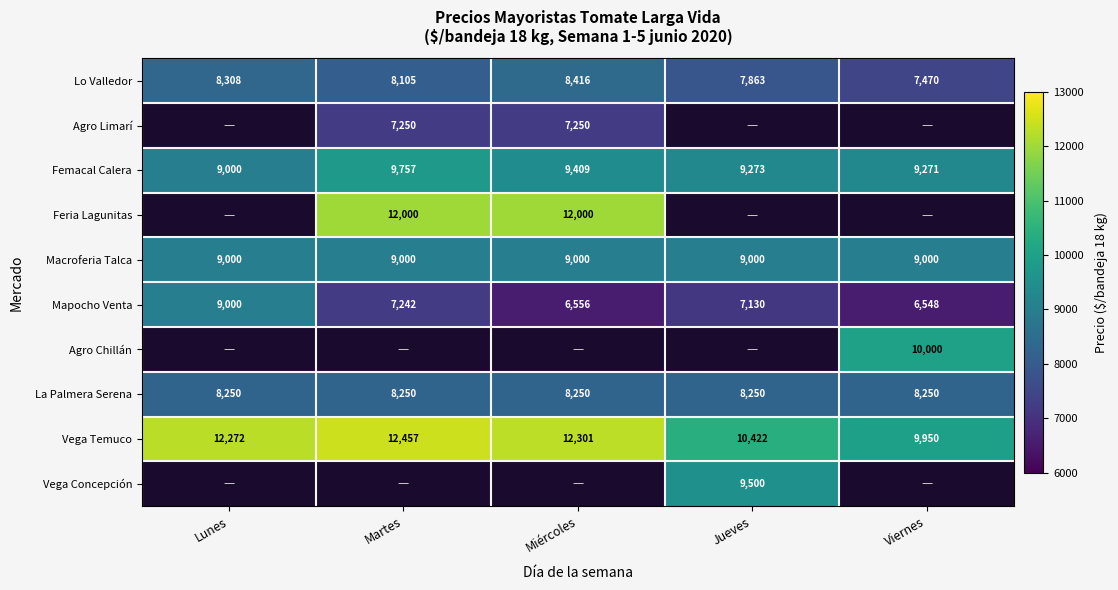

True or false: Feria Lagunitas has a value of 6259 at Martes.

False